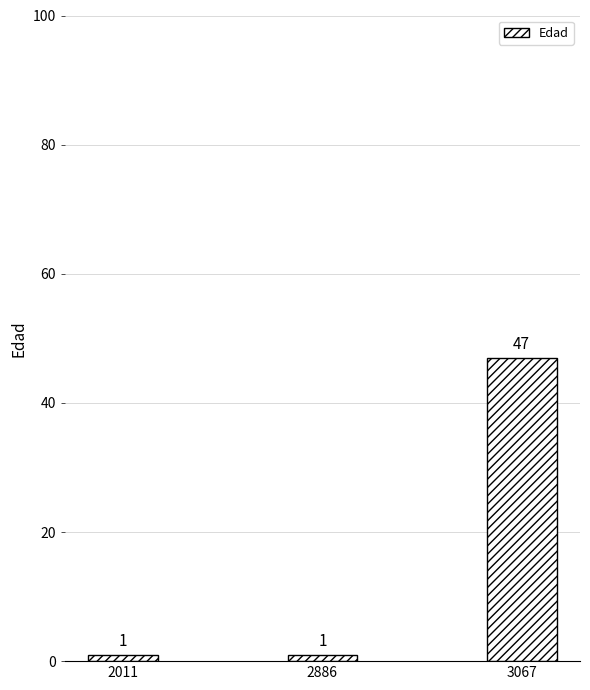

What is the change in value from 2011 to 3067?

+46